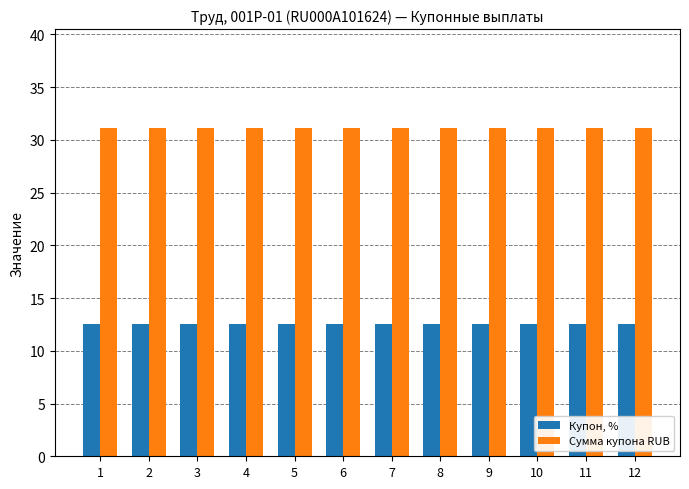

How many series are shown in this chart?

2